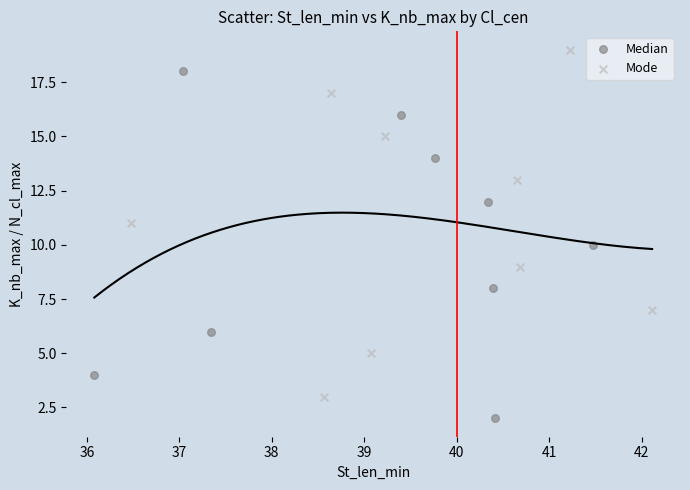

What are all the series names shown in the legend?

Median, Mode